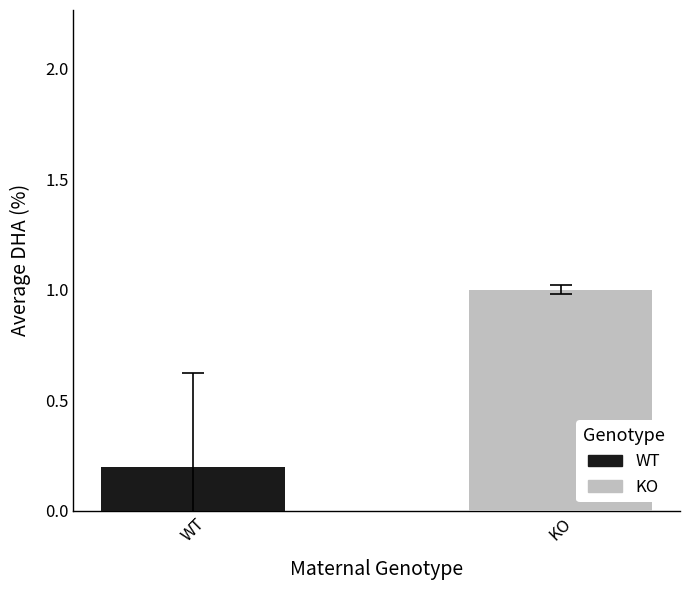

How many categories are shown in the chart?

1